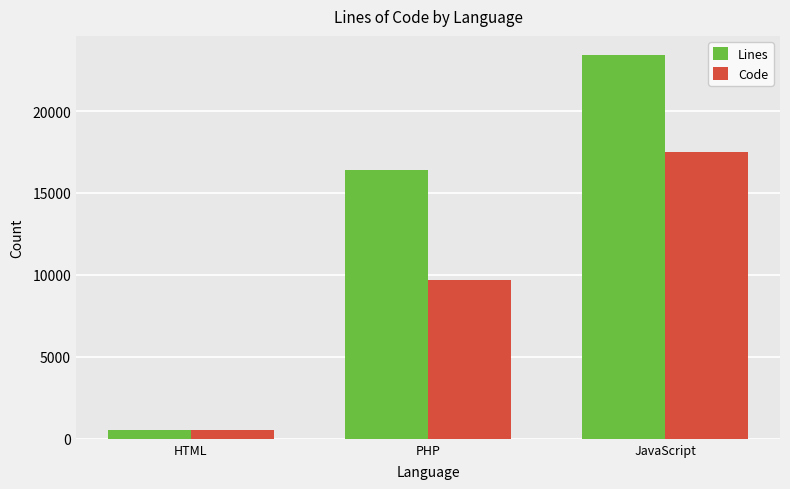

Read the Lines value at JavaScript.

23414